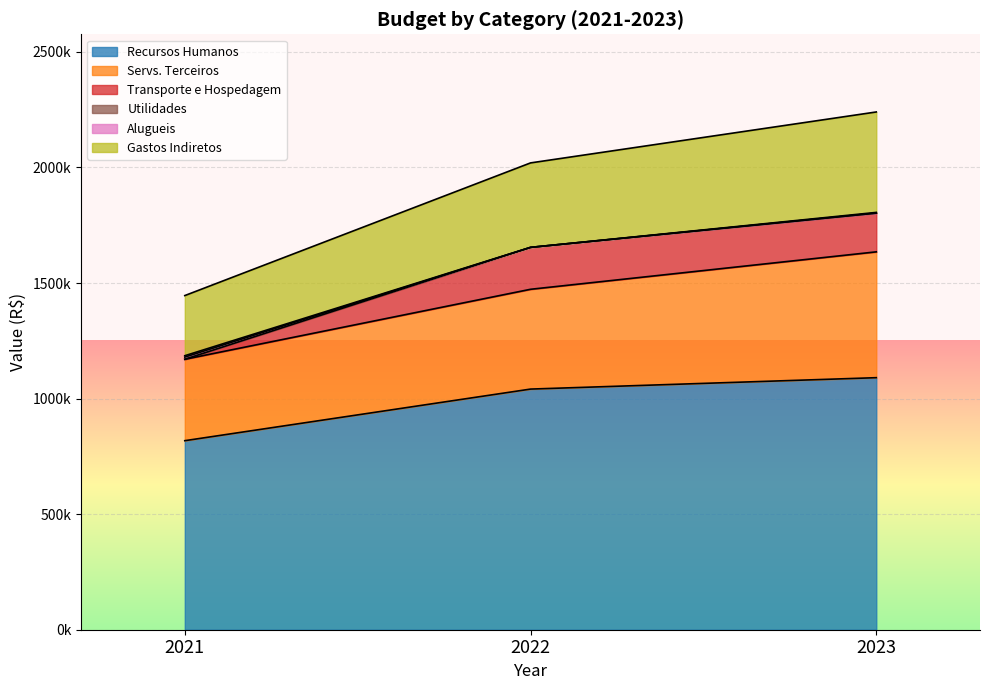

What is the total value across all series at 2021?

1445753.6